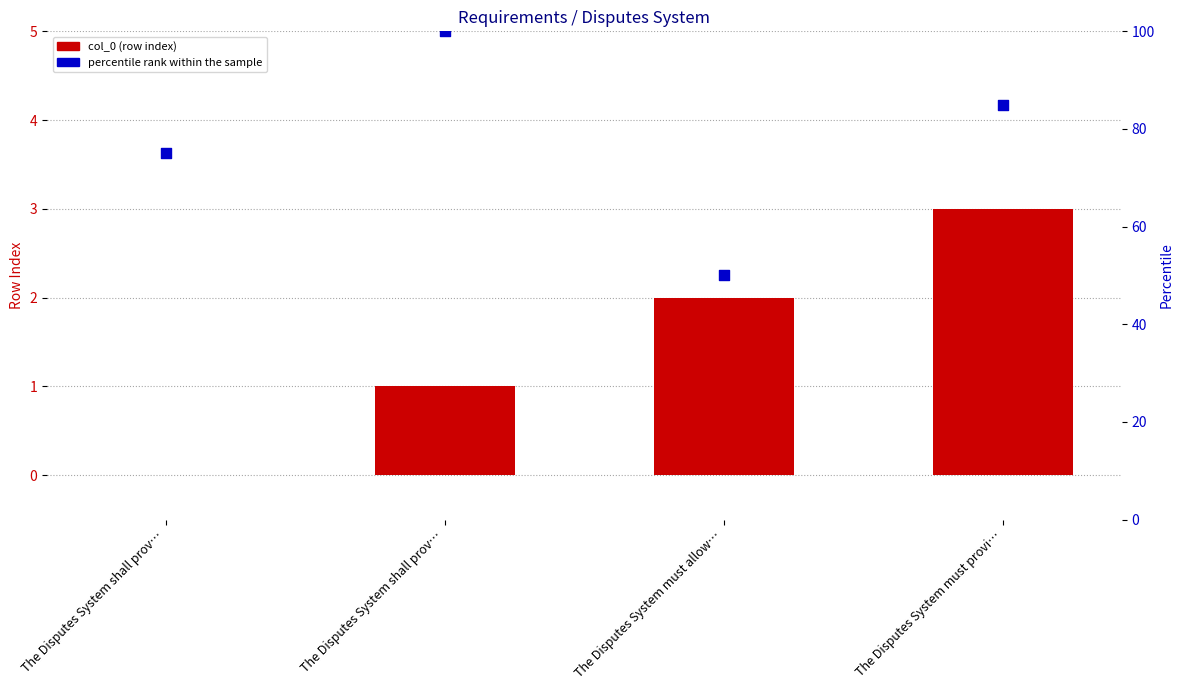

Which series has the widest spread of Y values?

percentile rank within the sample